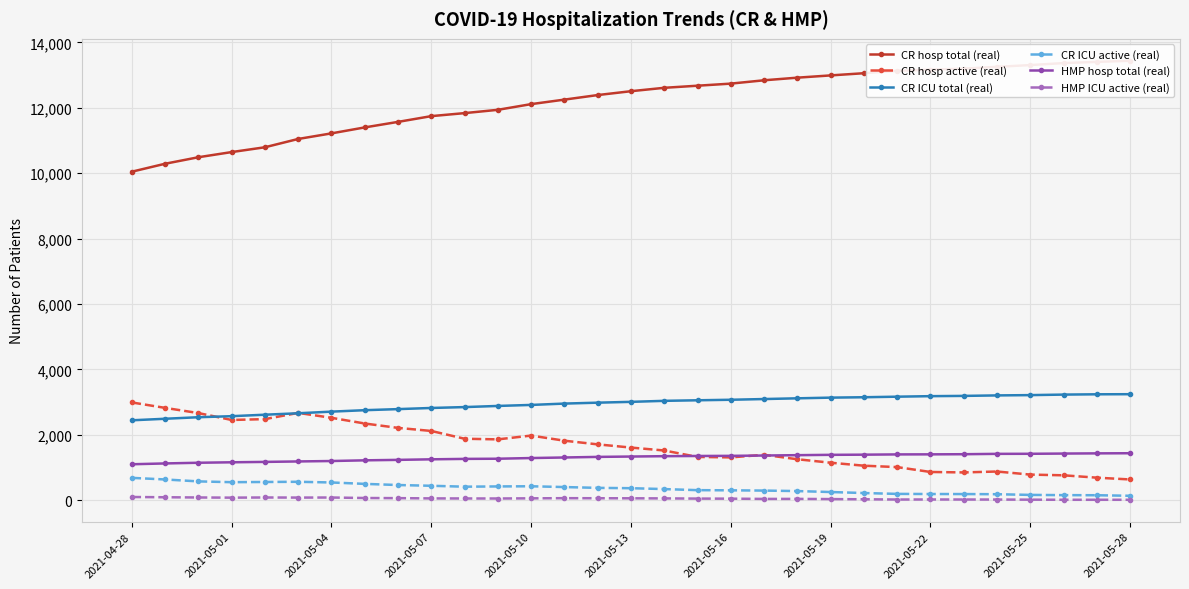

The HMP hosp total (real) series shows 2383 at 2021-05-28. True or false?

False